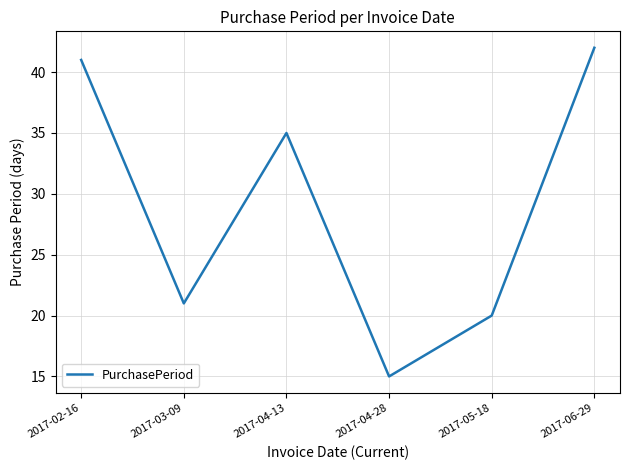

Is it true that the value at 2017-05-18 is 27?

False